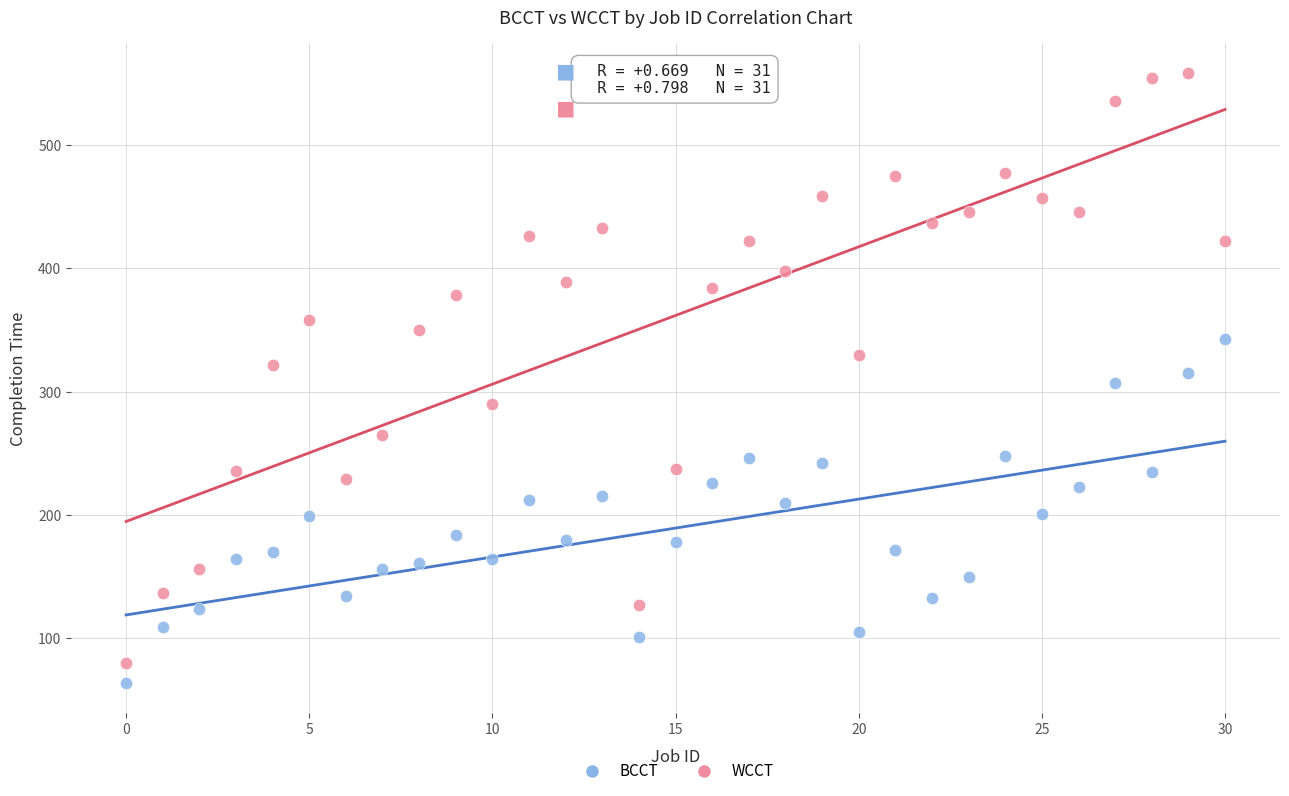

Across all data points, what is the range of Y values (max minus min)?

494